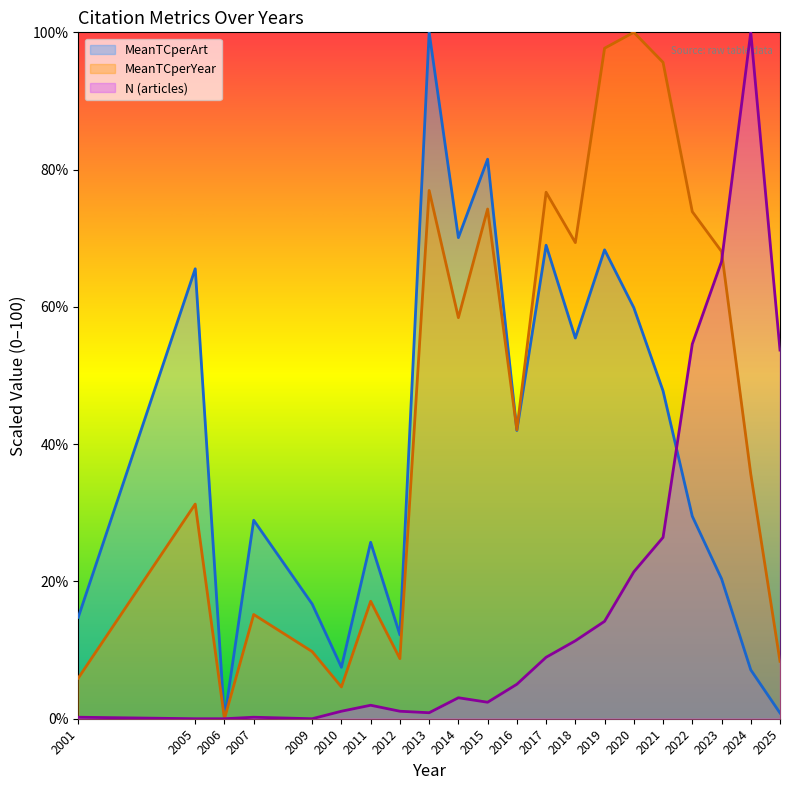

What is the value of the MeanTCperYear point at the 18th from the left?

73.9